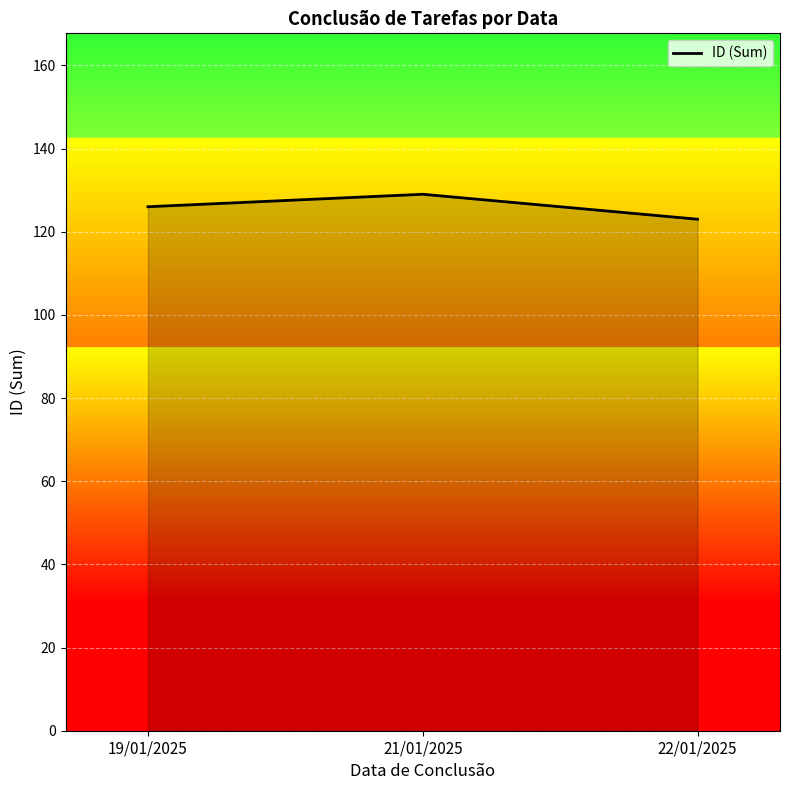

What is the difference between the values at 19/01/2025 and 22/01/2025?

3